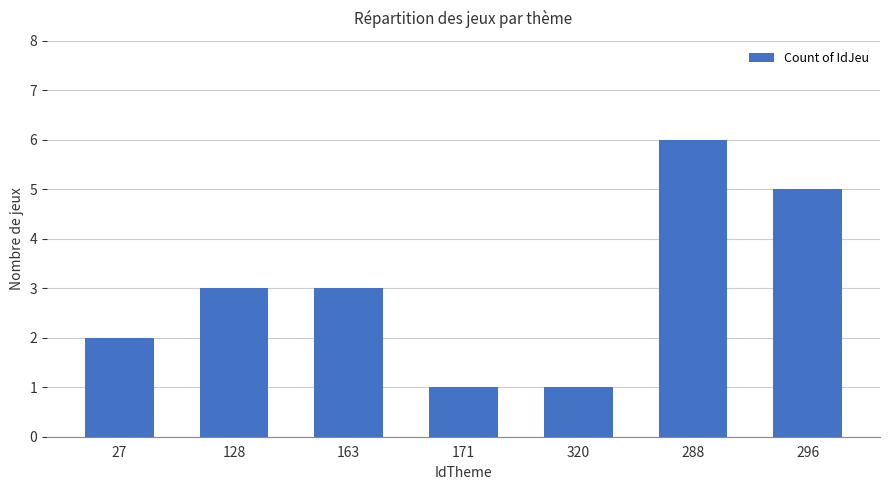

Reading right to left, extract all data points from this chart.

5	6	1	1	3	3	2